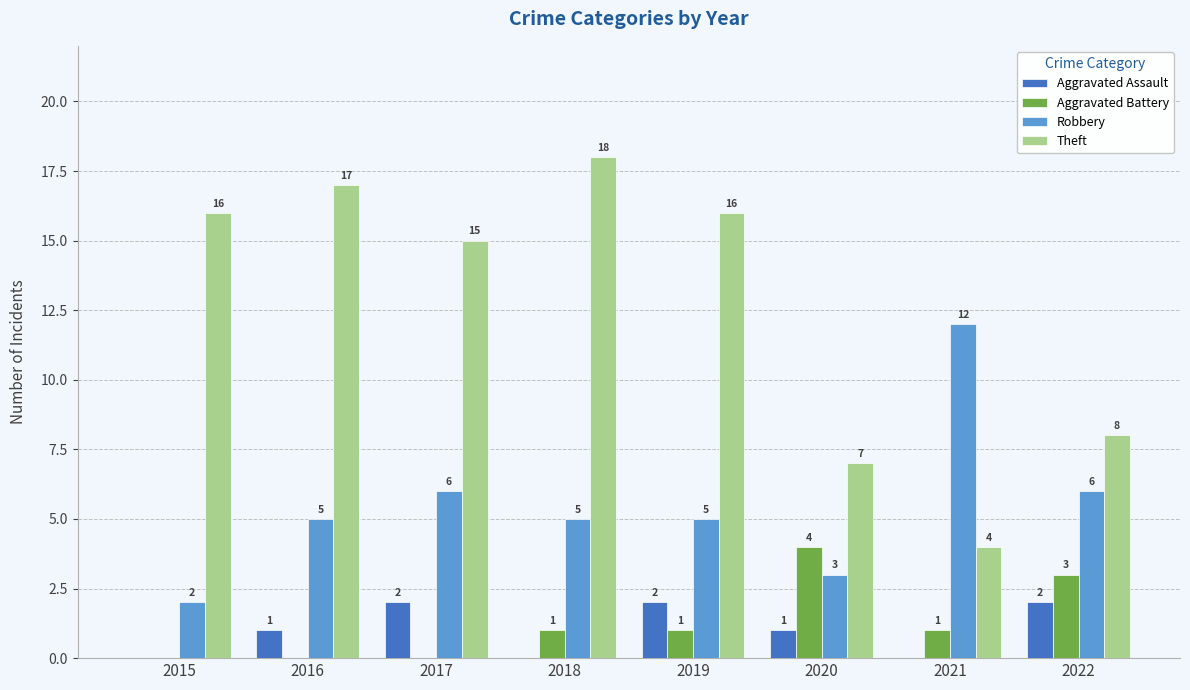

What is the maximum value for Aggravated Battery?

4